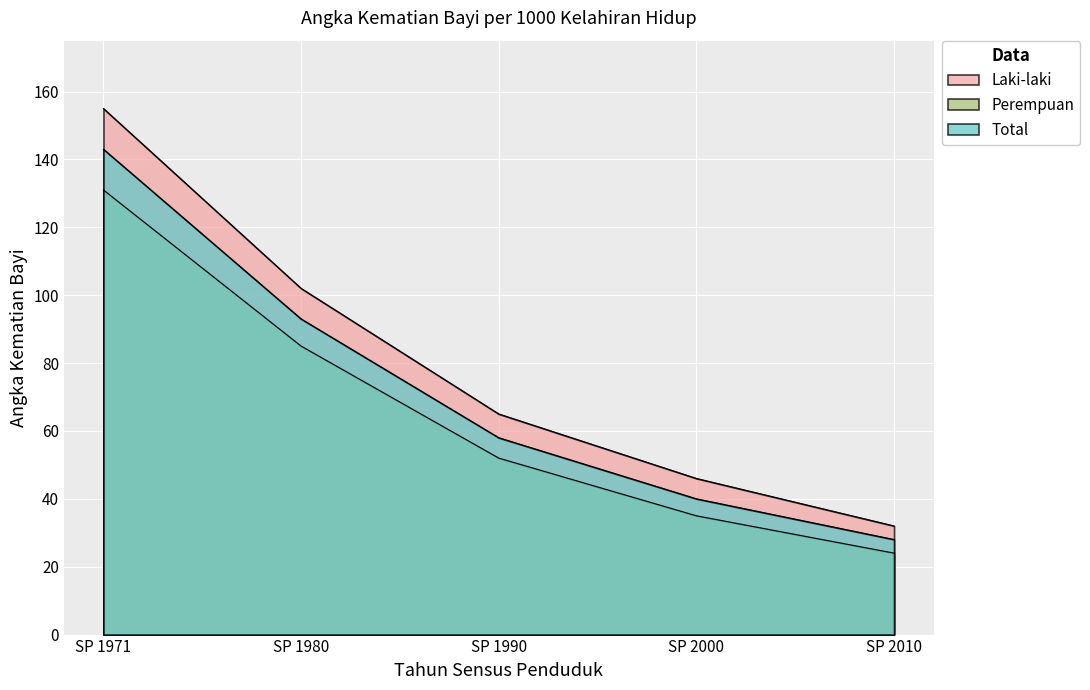

Reading right to left, list all the values displayed in this chart.

Laki-laki: 32	46	65	102	155
Perempuan: 24	35	52	85	131
Total: 28	40	58	93	143